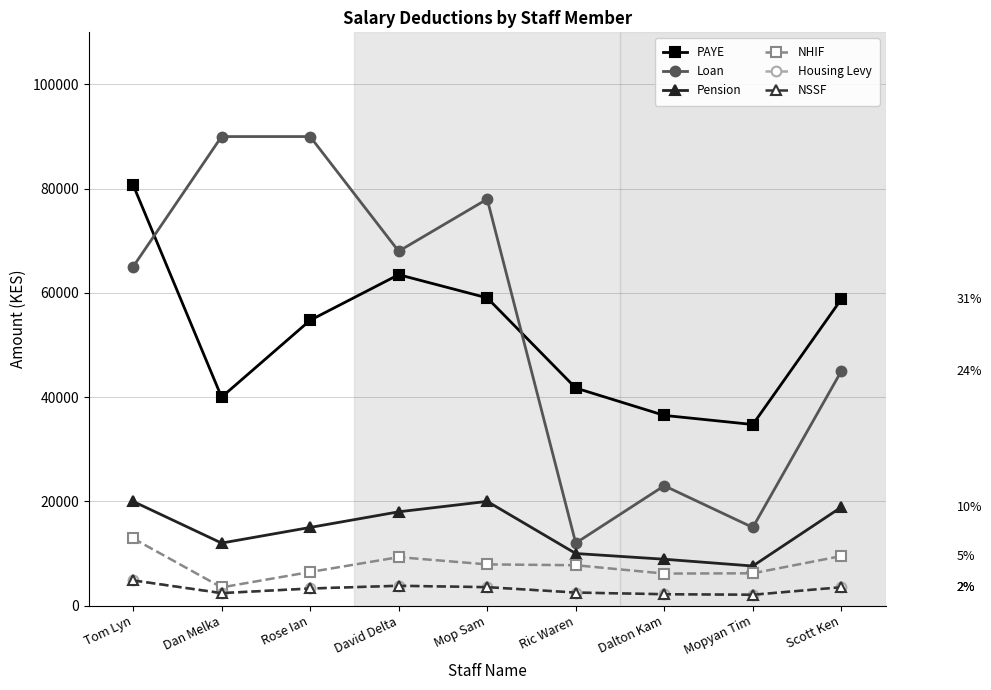

Reading left to right, extract all data points from this chart.

PAYE: 80750	40000	54750	63500	59050	41750	36500	34750	58800
Loan: 65000	90000	90000	68000	78000	12000	23000	15000	45000
Pension: 20000	12000	15000	18000	20000	10000	8900	7600	18900
NHIF: 12900	3500	6450	9300	7910	7750	6150	6200	9510
Housing Levy: 4845	2400	3285	3810	3543	2505	2190	2085	3528
NSSF: 4845	2400	3285	3810	3543	2505	2190	2085	3528